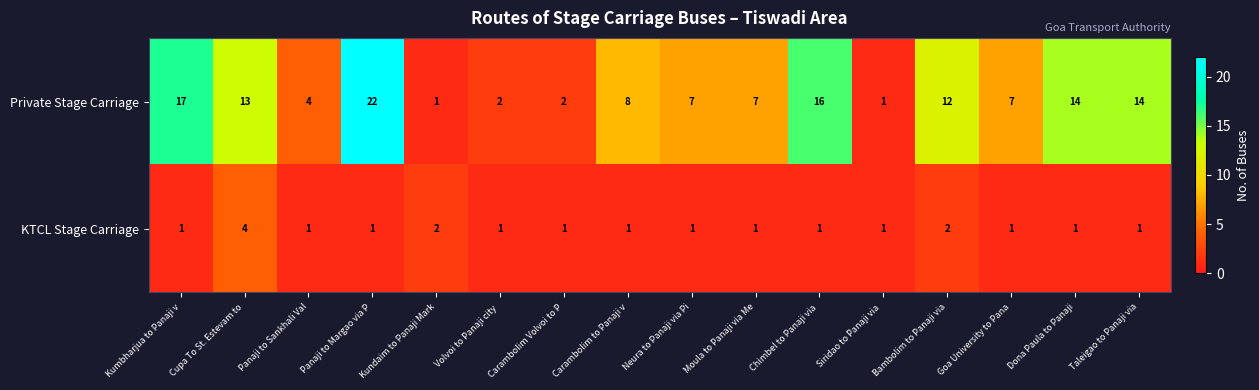

The Private Stage Carriage series shows 4 at Panaji to Sankhali Val. True or false?

True